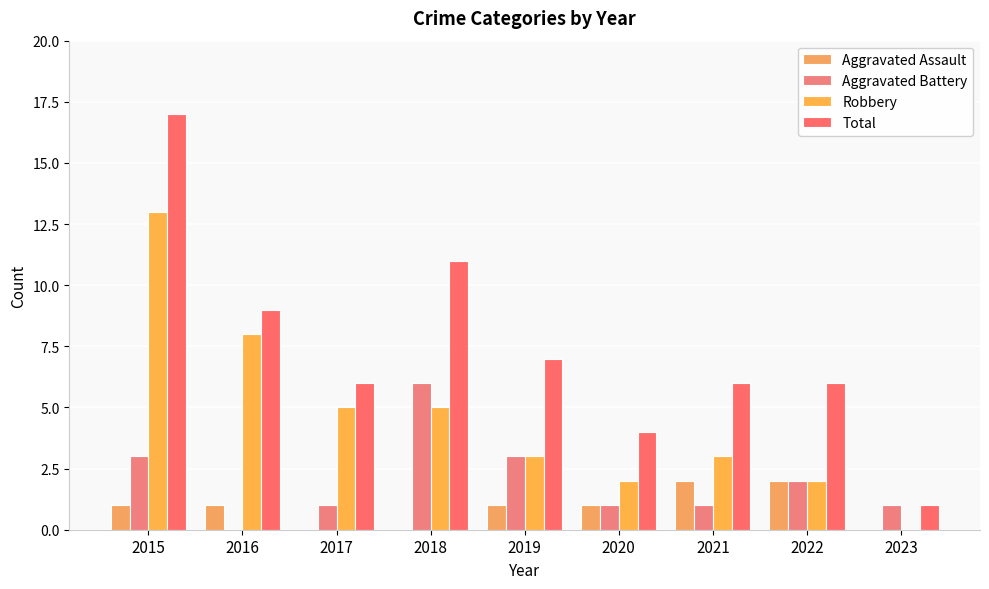

Where is Aggravated Battery nearest to the value 3?

2015